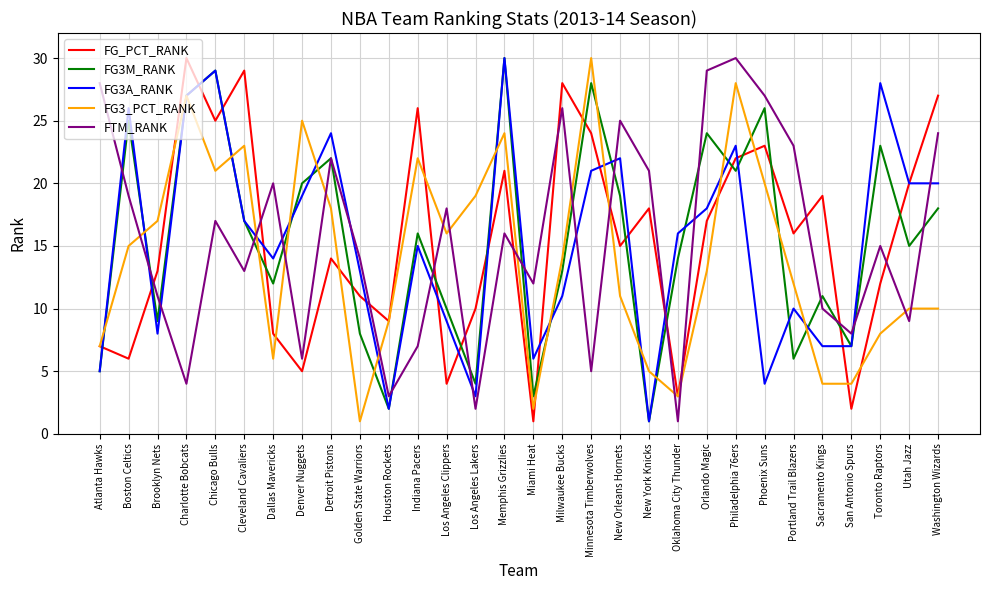

What position from the right is Portland Trail Blazers?

6